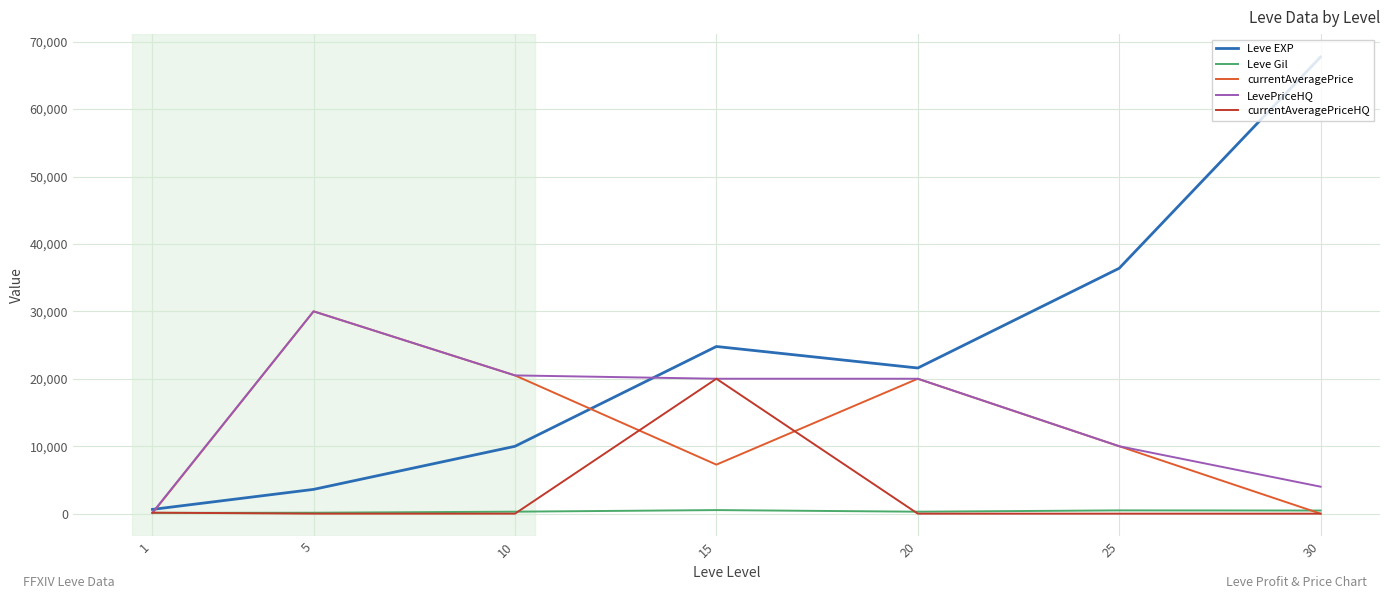

What is the total value across all series at 1?

1122.5